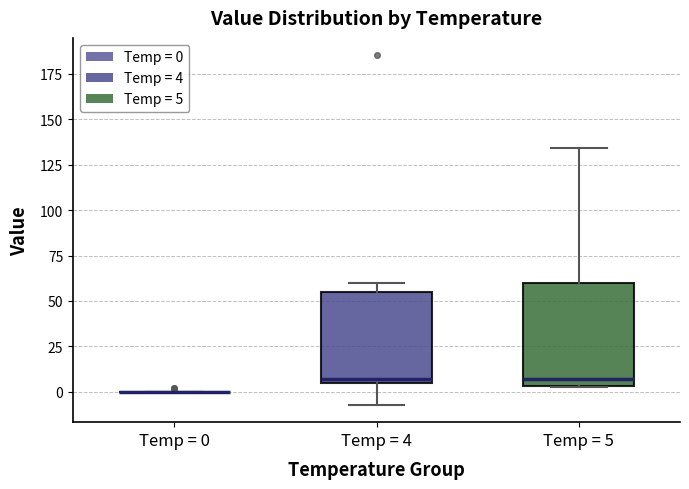

Comparing the boxes themselves (not the whiskers), which one is the tallest?

Temp = 5